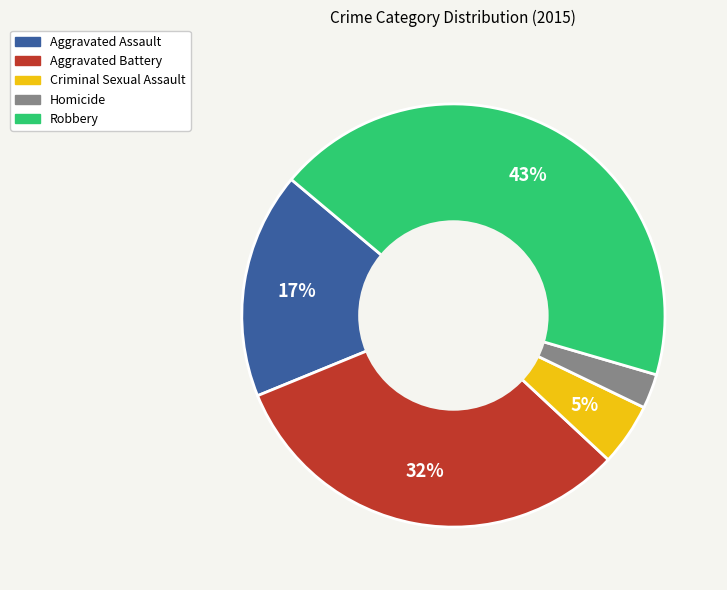

Count the number of slices in the pie.

5